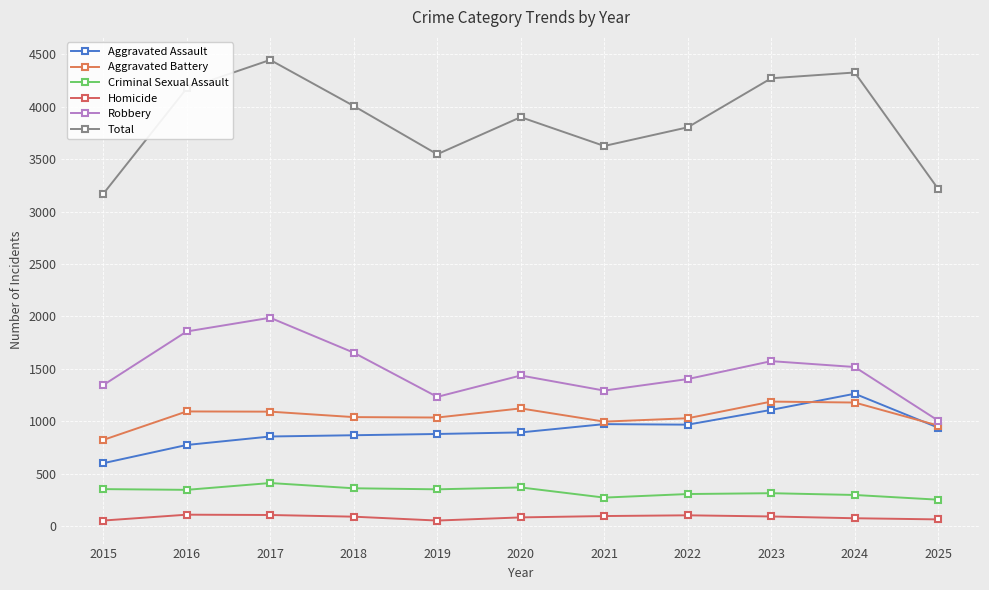

What is the sum of all Aggravated Assault values?

10110